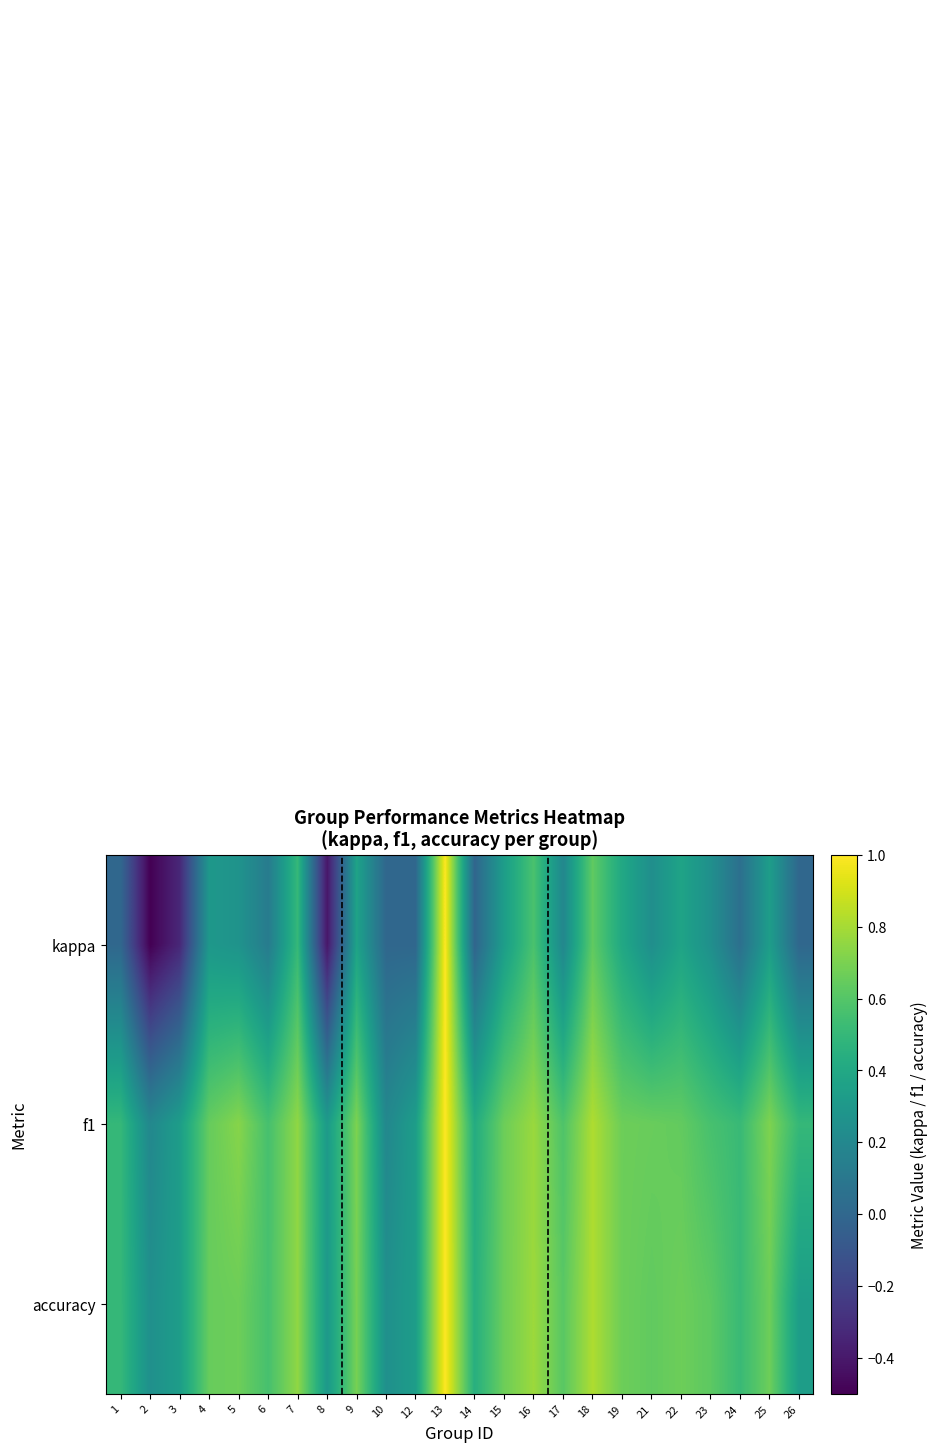

How many series are shown in this chart?

3